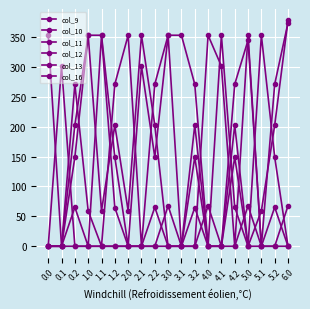

How many data points in col_16 are above 0?

4